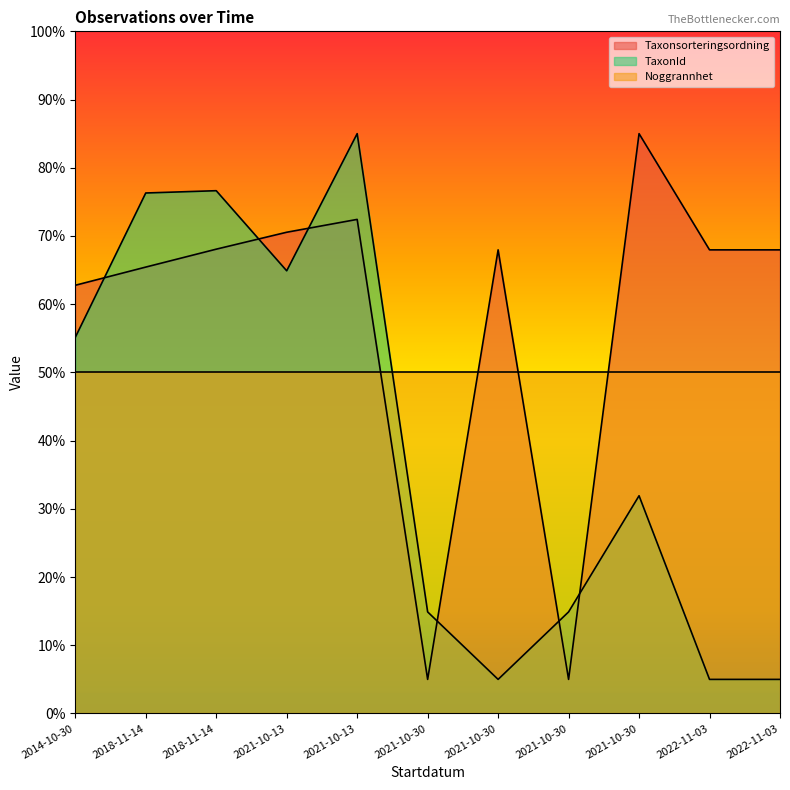

Reading left to right, transcribe all the data shown in this chart.

Taxonsorteringsordning: 62.8	65.4	68.1	70.5	72.4	5.0	68.0	5.0	85.0	68.0	68.0
TaxonId: 55.1	76.3	76.6	64.9	85.0	14.9	5.0	14.9	31.9	5.0	5.0